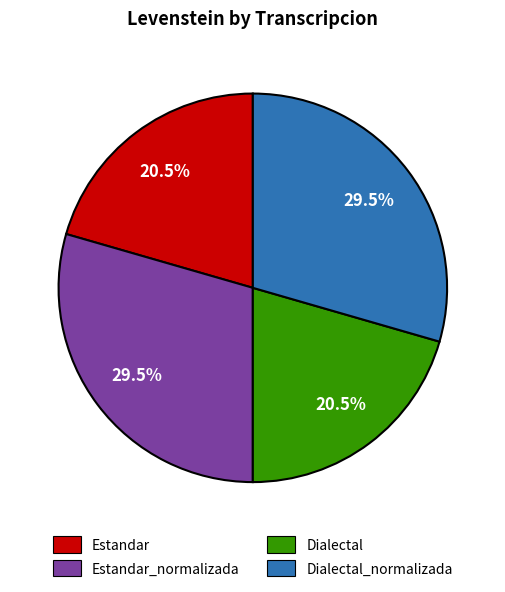

Is there any slice that represents more than half of the pie?

No